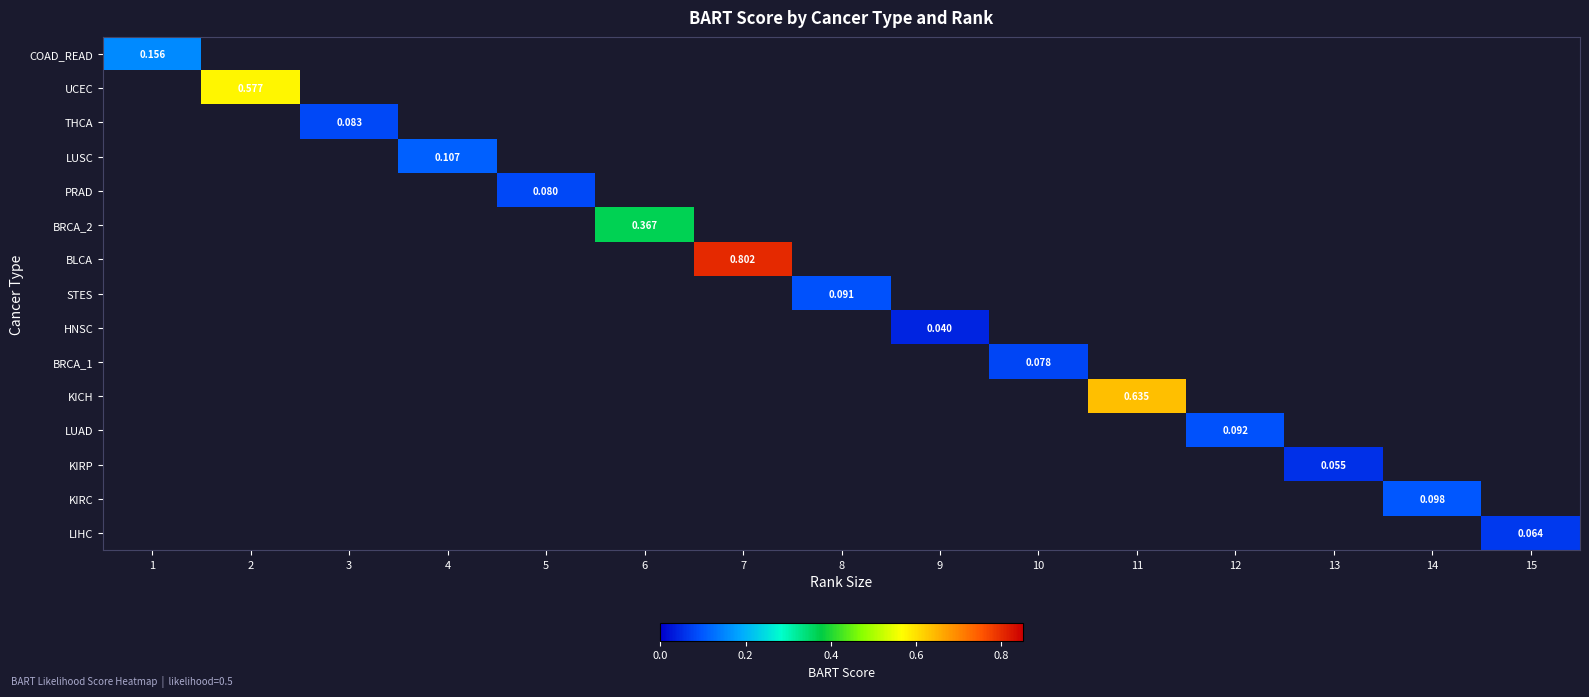

What is the maximum value shown in the chart?

0.8